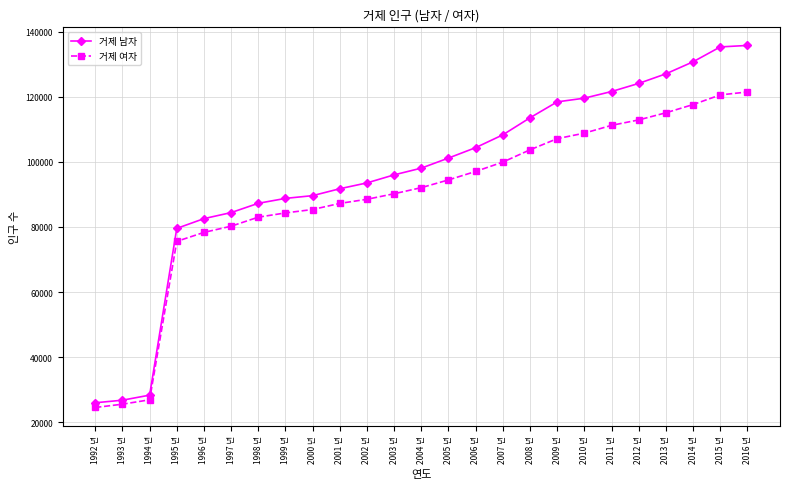

The 거제 남자 series shows 47692 at 2002 년. True or false?

False